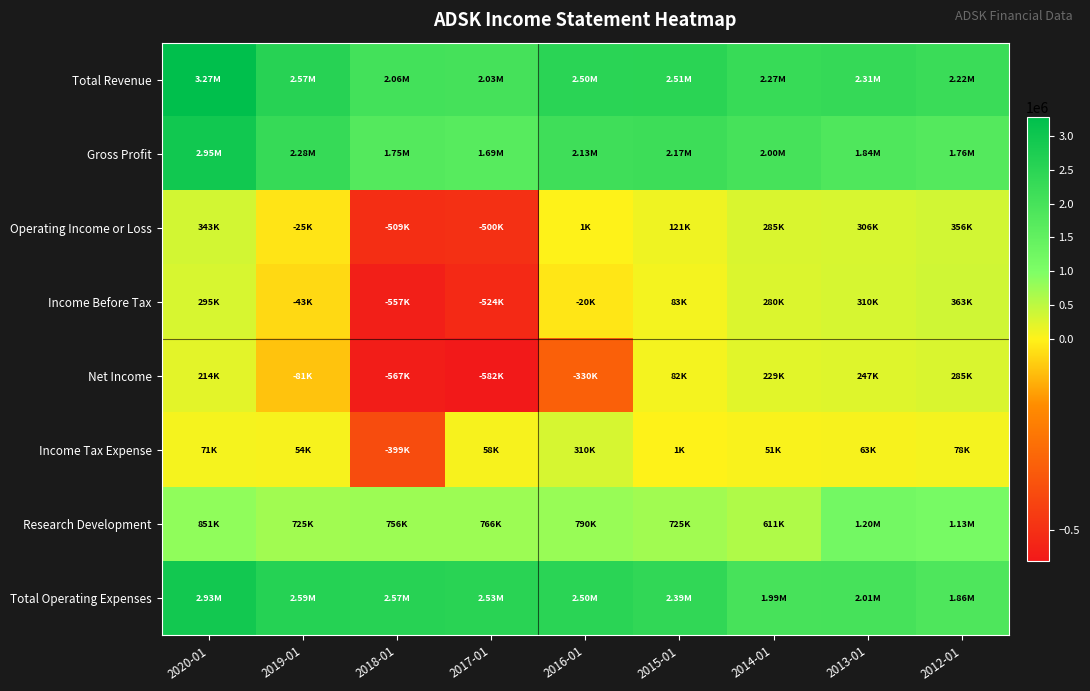

Between 2020-01 and 2014-01, which series saw the biggest shift?

Total Revenue